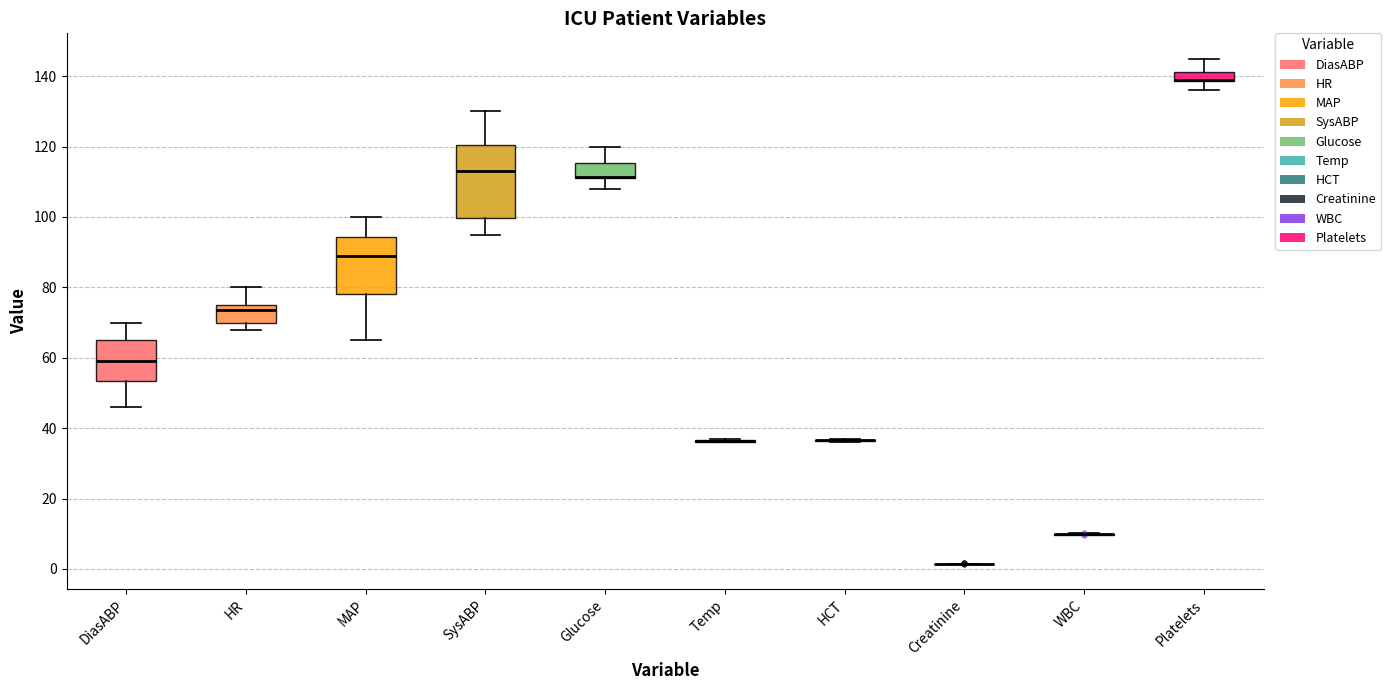

Comparing the boxes themselves (not the whiskers), which one is the tallest?

SysABP